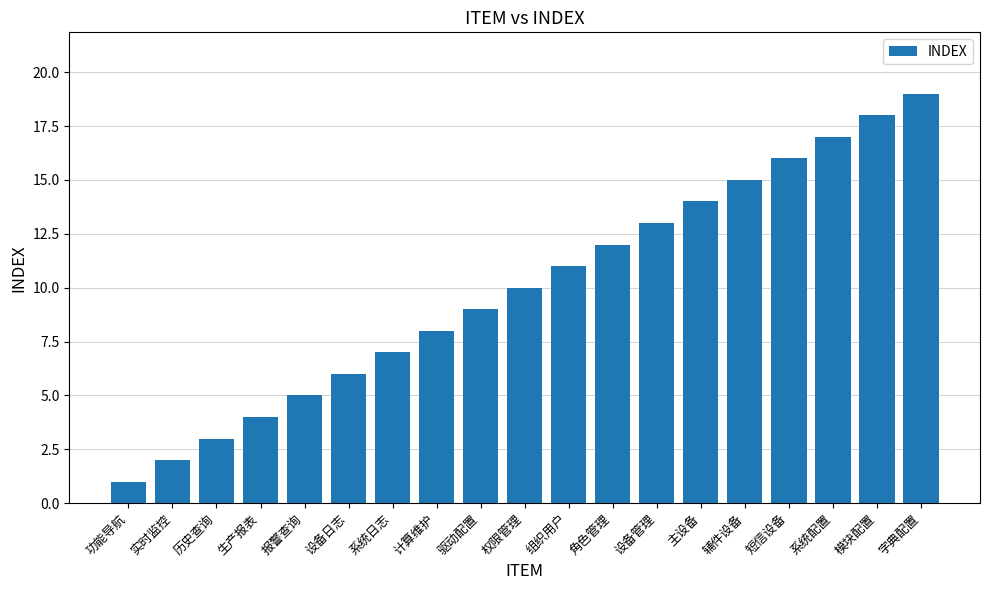

What is the sum of all values?

190